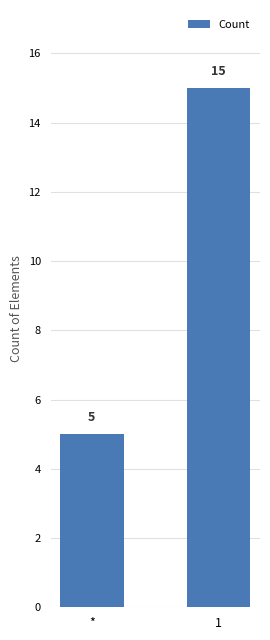

Between 1 and *, which is larger?

1